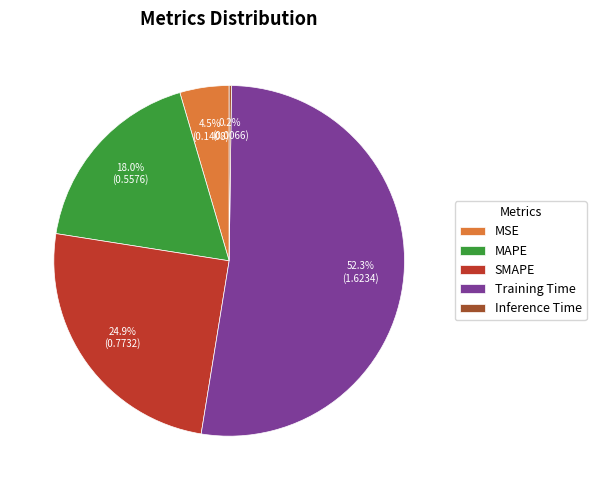

Combined, what portion of the pie is MSE and Training Time?

56.9%